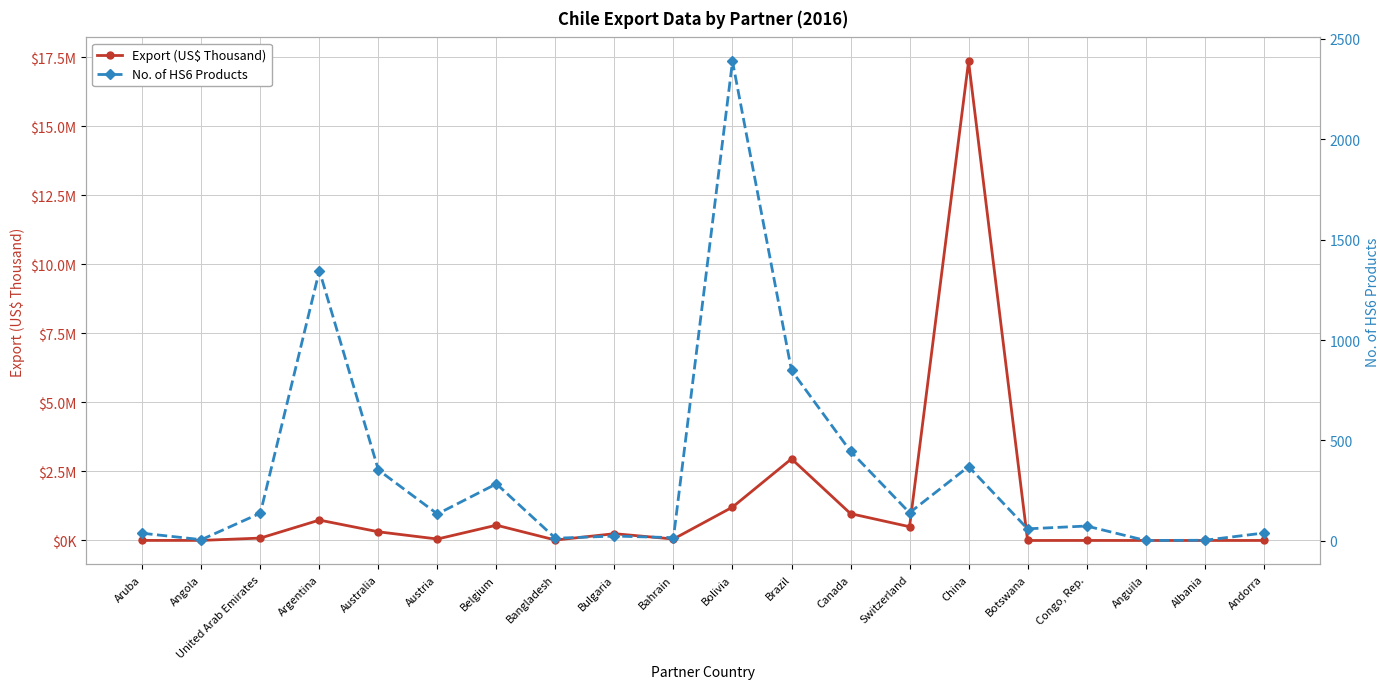

What is the total value across all series at Canada?

972171.8